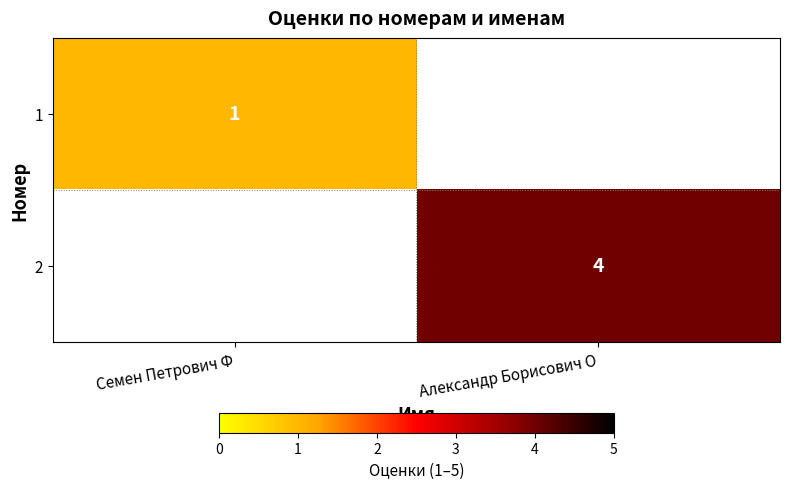

True or false: 1 has a value of 0 at Семен Петрович Ф.

False